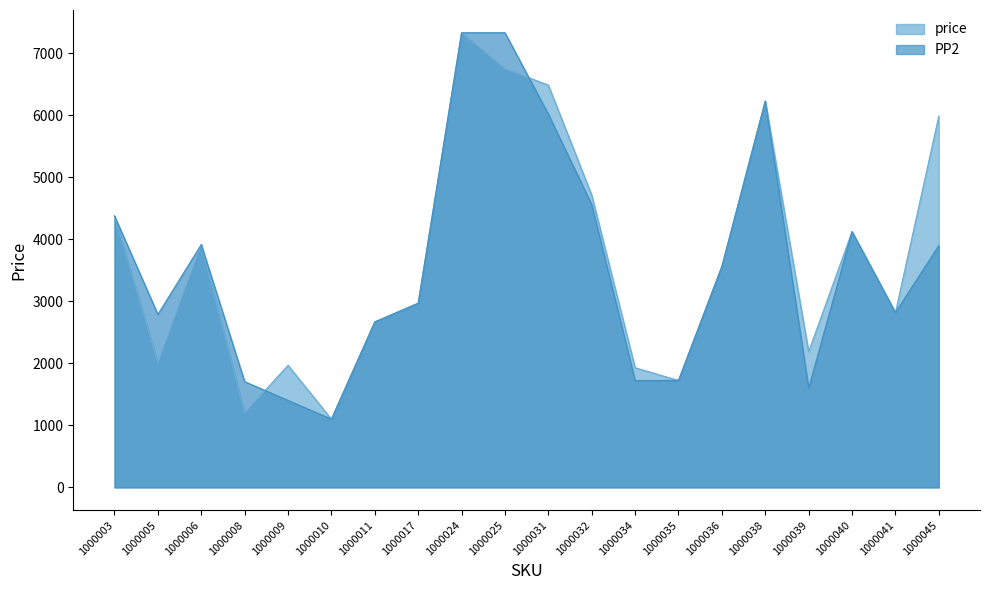

Reading left to right, transcribe all the data shown in this chart.

price: 1000003=4379	1000005=2010	1000006=3916	1000008=1200	1000009=1970	1000010=1101	1000011=2669	1000017=2970	1000024=7332	1000025=6750	1000031=6488	1000032=4715	1000034=1930	1000035=1725	1000036=3564	1000038=6230	1000039=2191	1000040=4125	1000041=2820	1000045=5988
PP2: 1000003=4379	1000005=2790	1000006=3916	1000008=1706	1000009=1403	1000010=1101	1000011=2669	1000017=2970	1000024=7332	1000025=7332	1000031=6020	1000032=4560	1000034=1725	1000035=1725	1000036=3564	1000038=6230	1000039=1600	1000040=4125	1000041=2820	1000045=3900